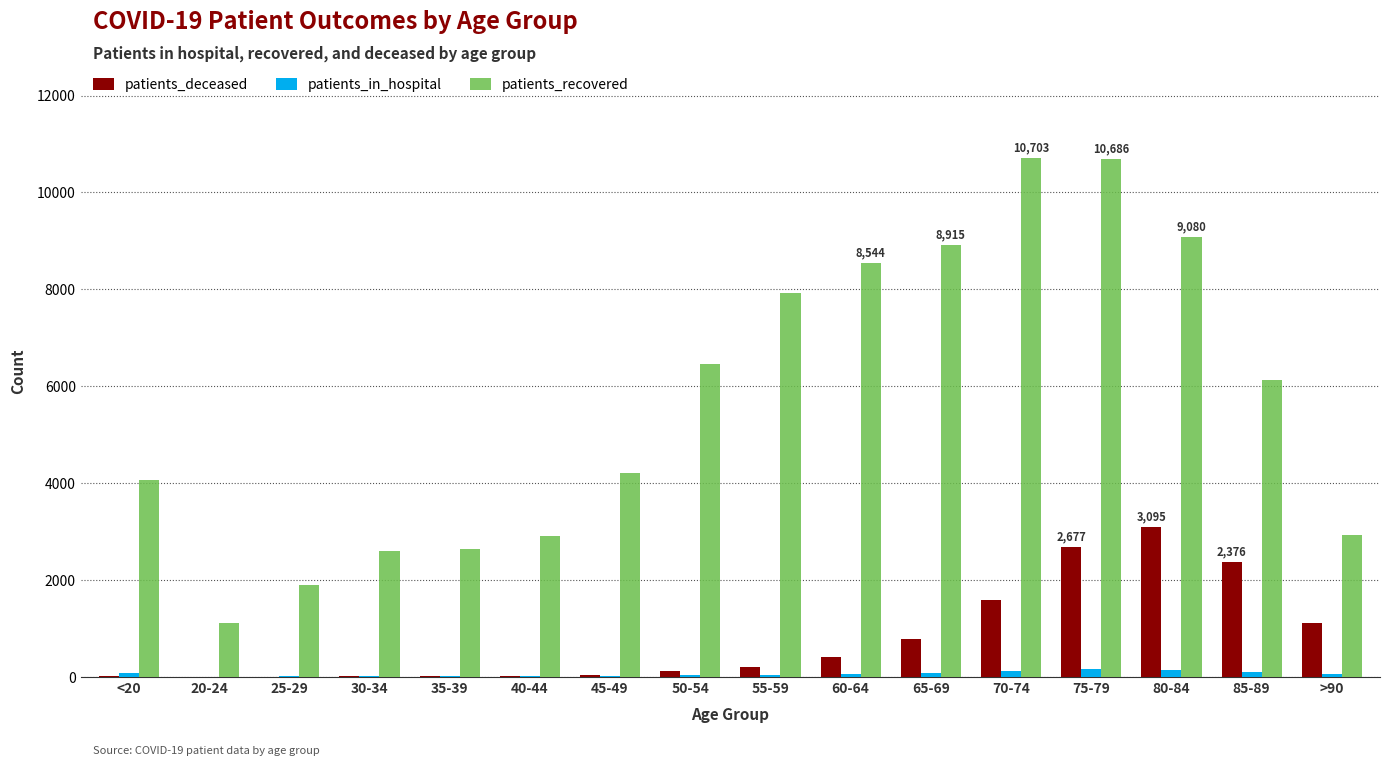

What is the sum of all patients_recovered values?

90818